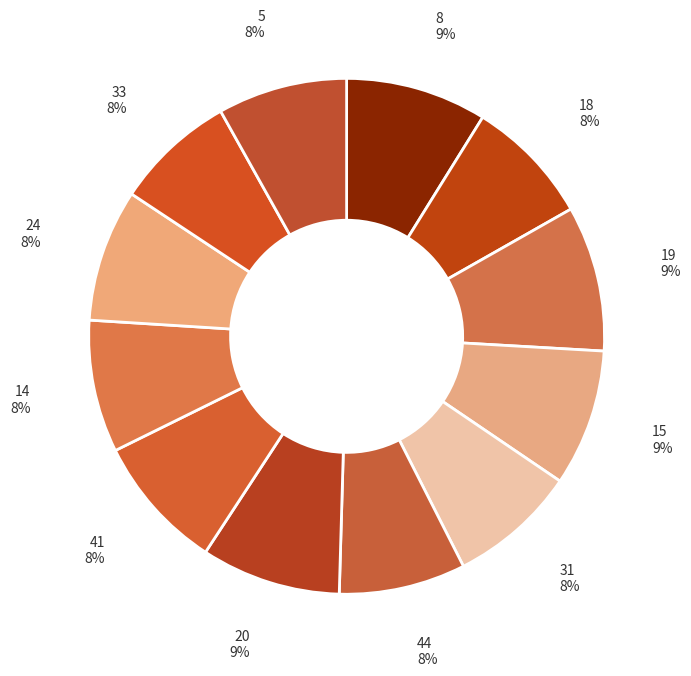

Between 41 and 44, which is larger?

41